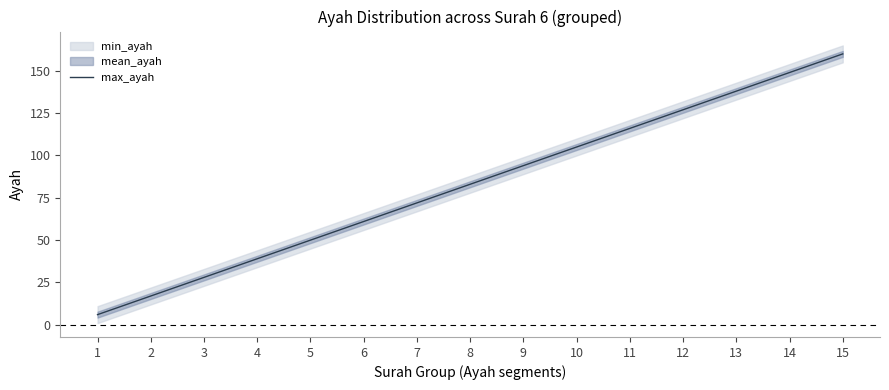

What is the difference between the second highest and second lowest values?

132